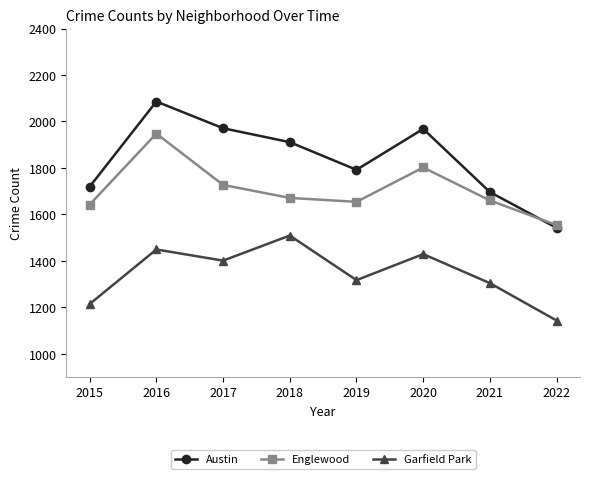

Rank the series by their maximum value, from highest to lowest.

Austin, Englewood, Garfield Park